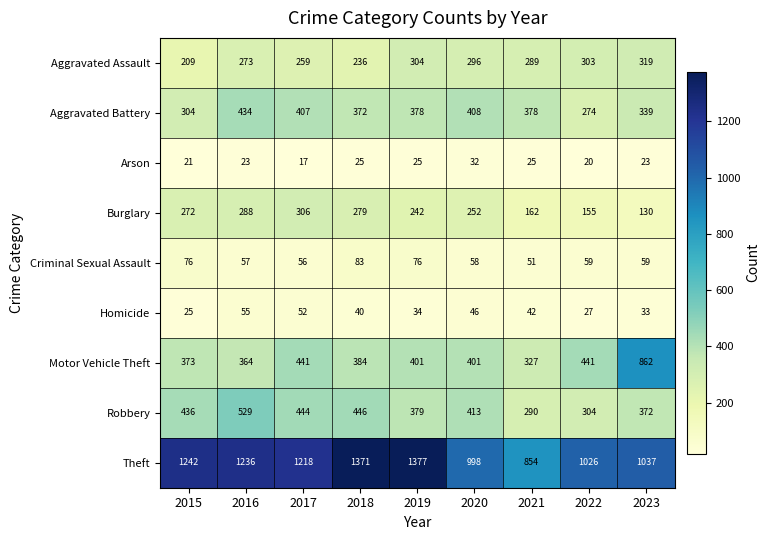

The Motor Vehicle Theft series shows 373 at 2015. True or false?

True